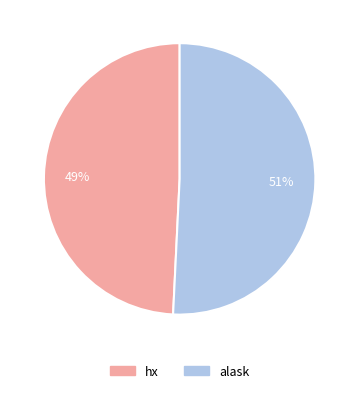

Is there a majority slice in this chart?

Yes